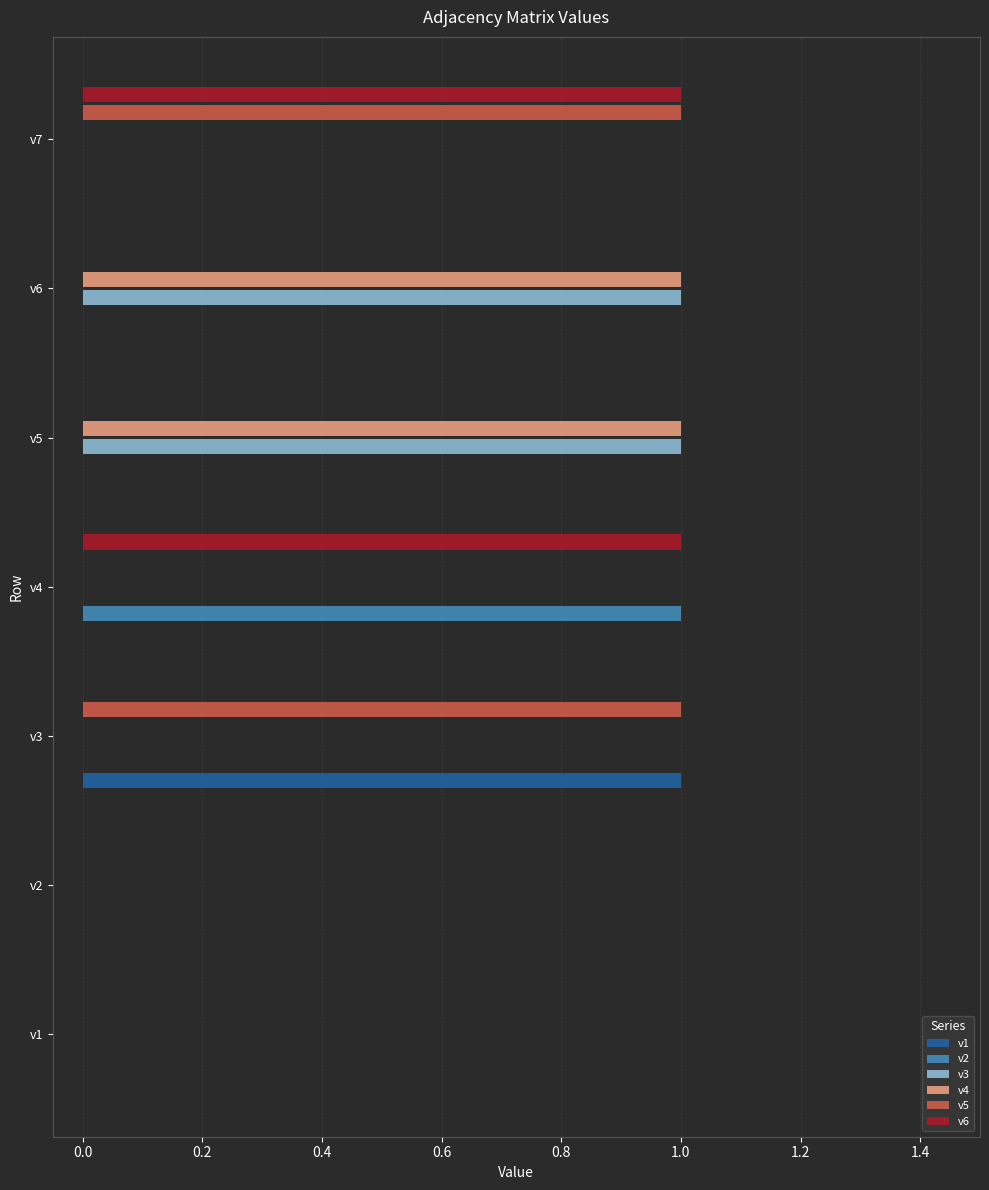

How many v3 values are between 0 and 1?

7